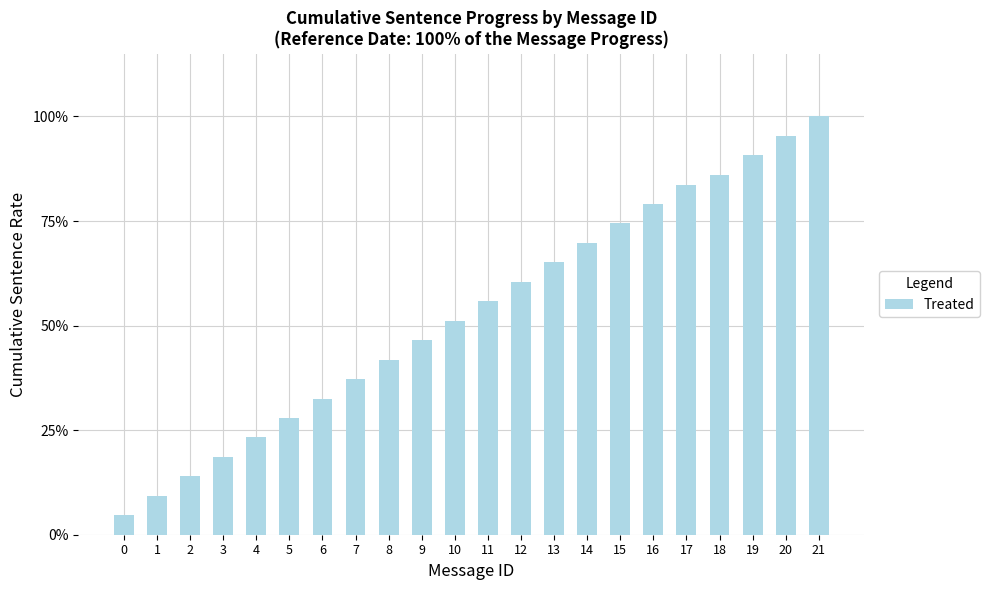

What is the difference between the second highest and minimum values?

0.9